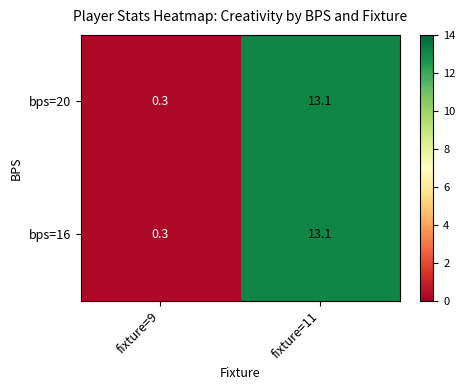

Read the bps=20 value at fixture=11.

13.1